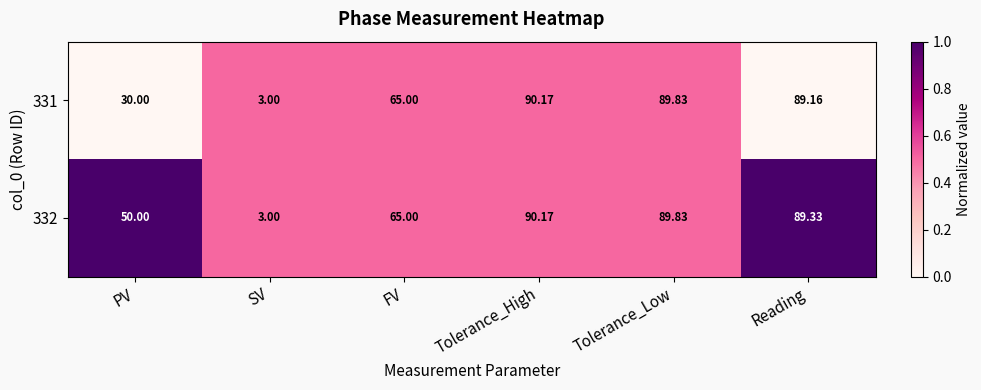

At which category is the sum across all series the highest?

Tolerance_High